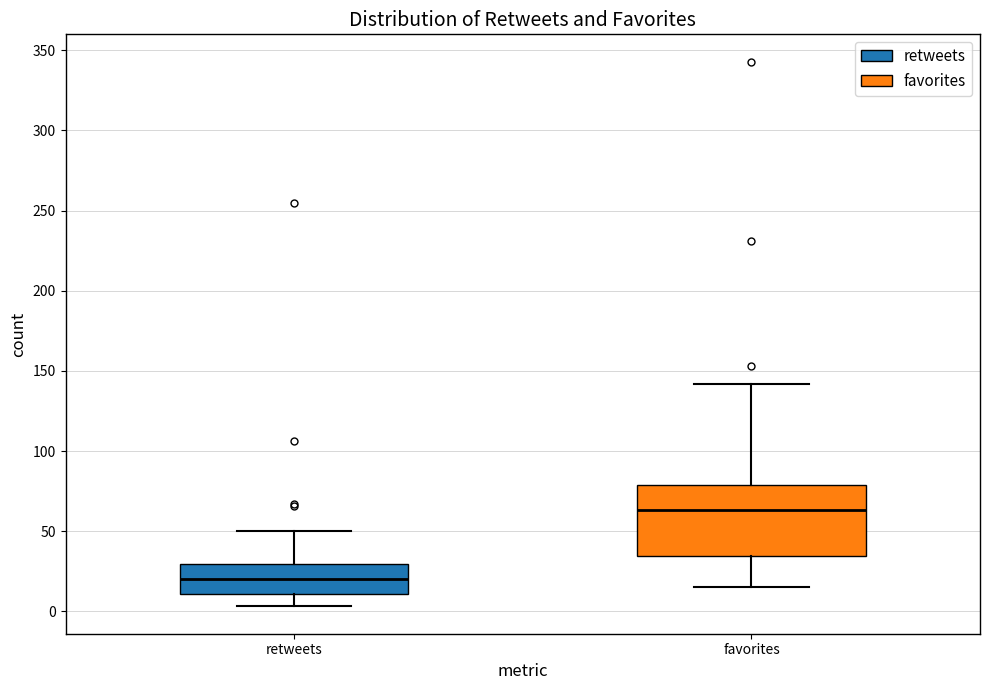

Where does the upper whisker of the box for retweets end on the y-axis? The values are not printed on the chart, so give them approximately, as read against the axis.

50